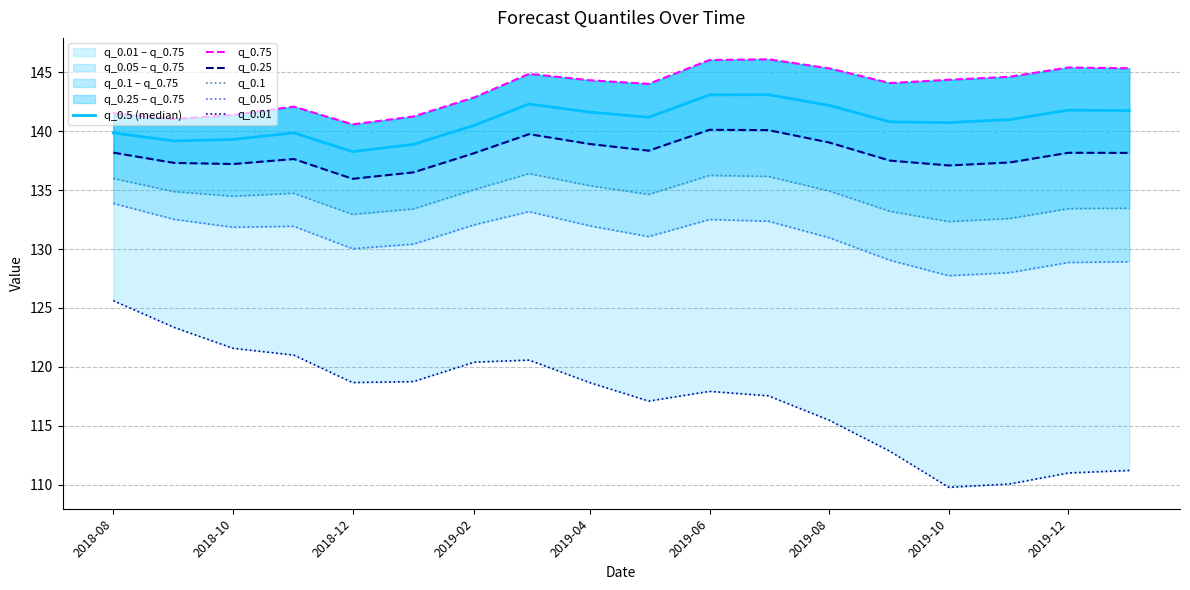

Which series has the widest spread of values?

q_0.01